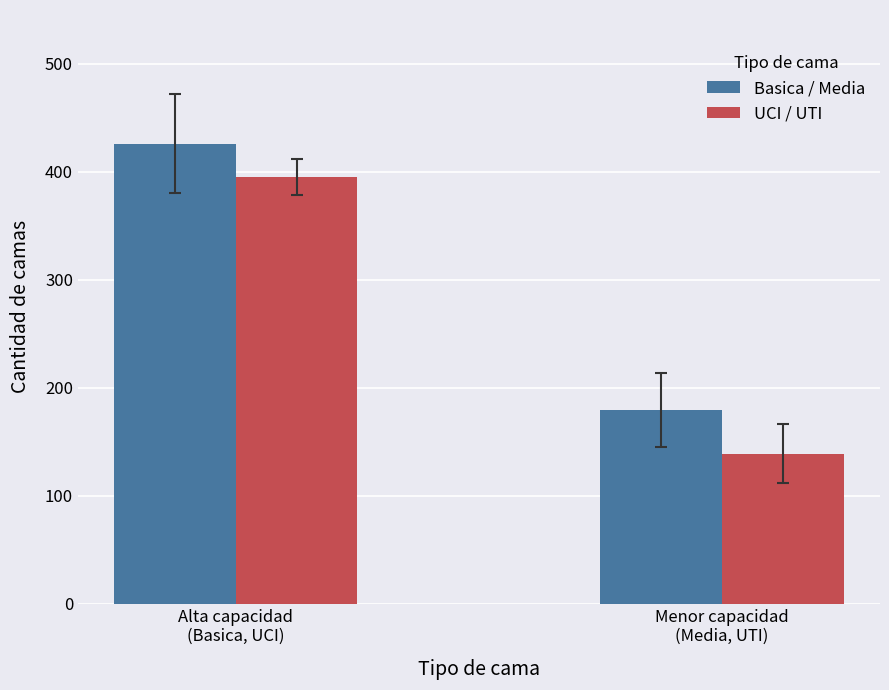

Reading left to right, what are all the values shown in this chart?

Basica / Media: Alta capacidad
(Basica, UCI)=426.3	Menor capacidad
(Media, UTI)=179.5
UCI / UTI: Alta capacidad
(Basica, UCI)=395.6	Menor capacidad
(Media, UTI)=139.0